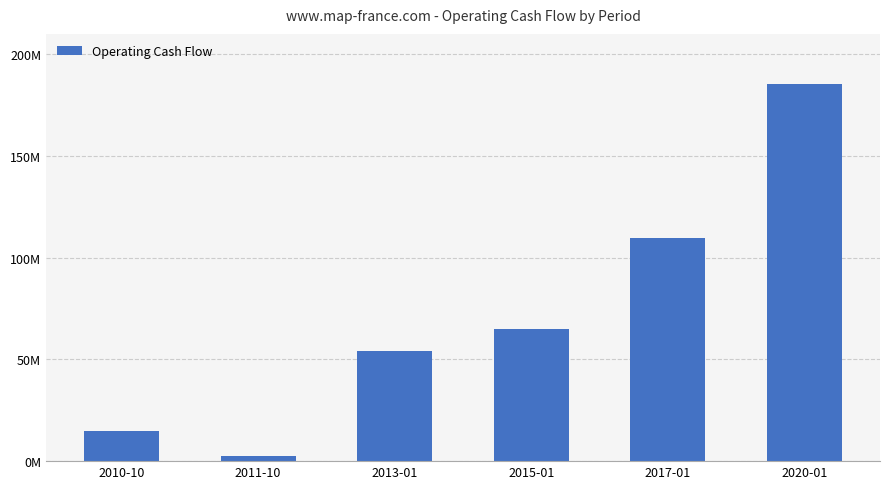

Which has a higher value, 2020-01 or 2010-10?

2020-01